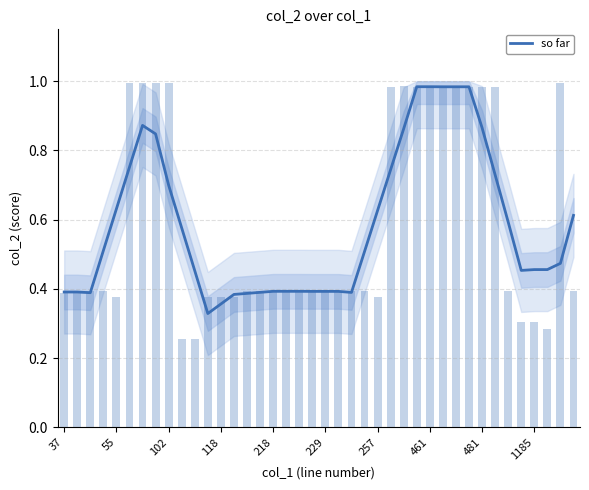

What value does the data have at 118?

0.4